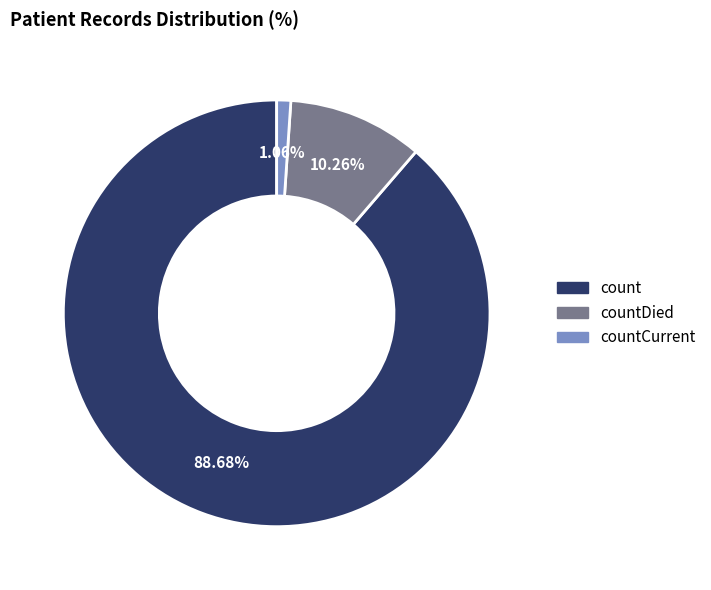

How many segments does this pie chart have?

3